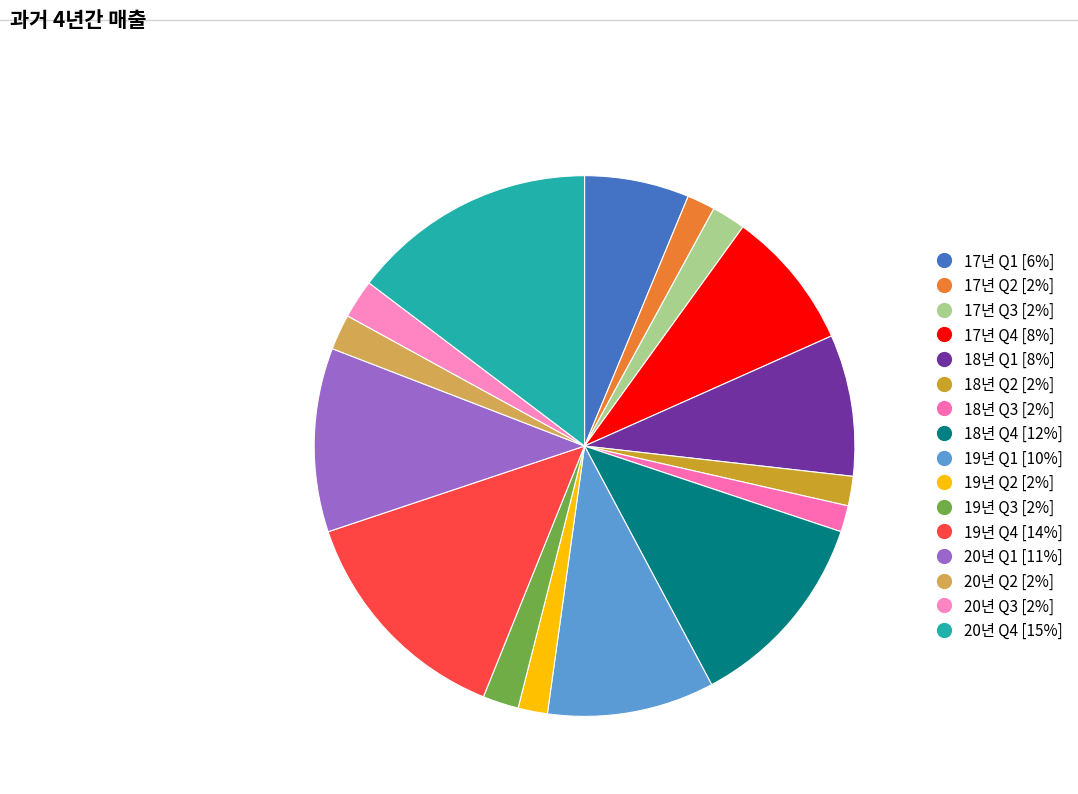

How many slices are in this pie chart?

16